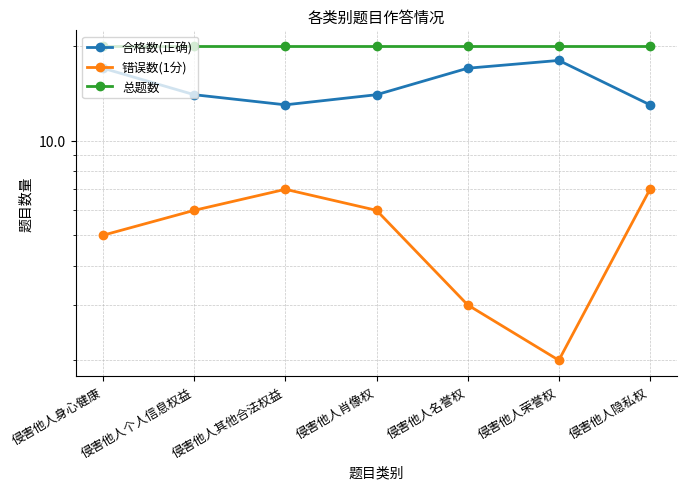

True or false: 总题数 and 错误数(1分) intersect in this chart.

False